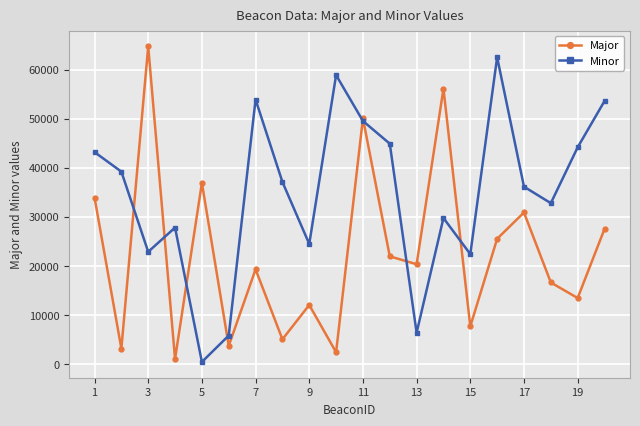

What is the sum of all Minor values?

696477